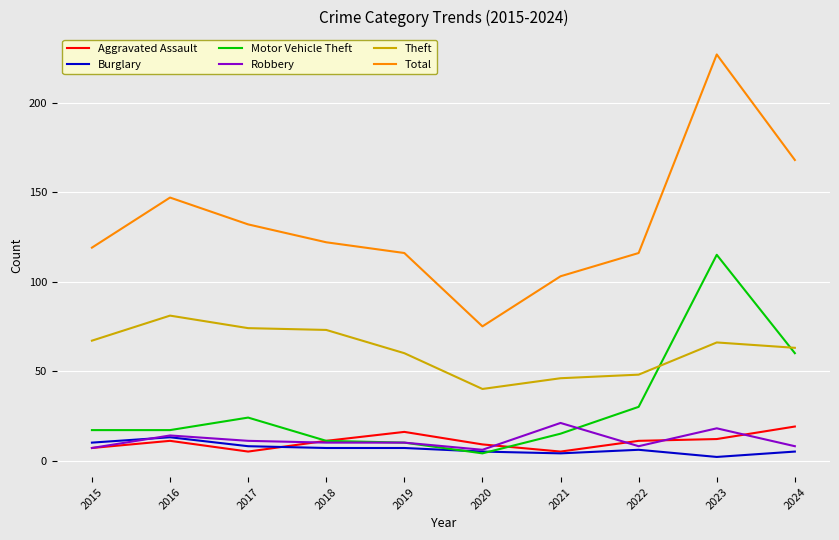

Does the chart have visible grid lines?

Yes